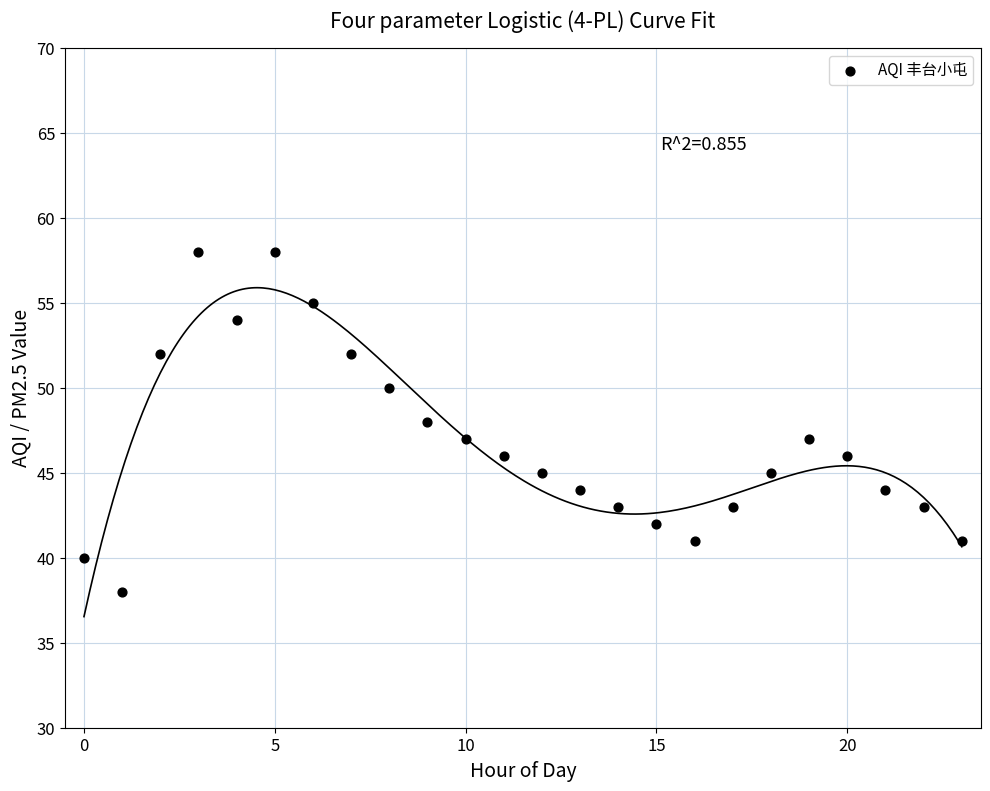

What is the range of Y values (max minus min)?

20